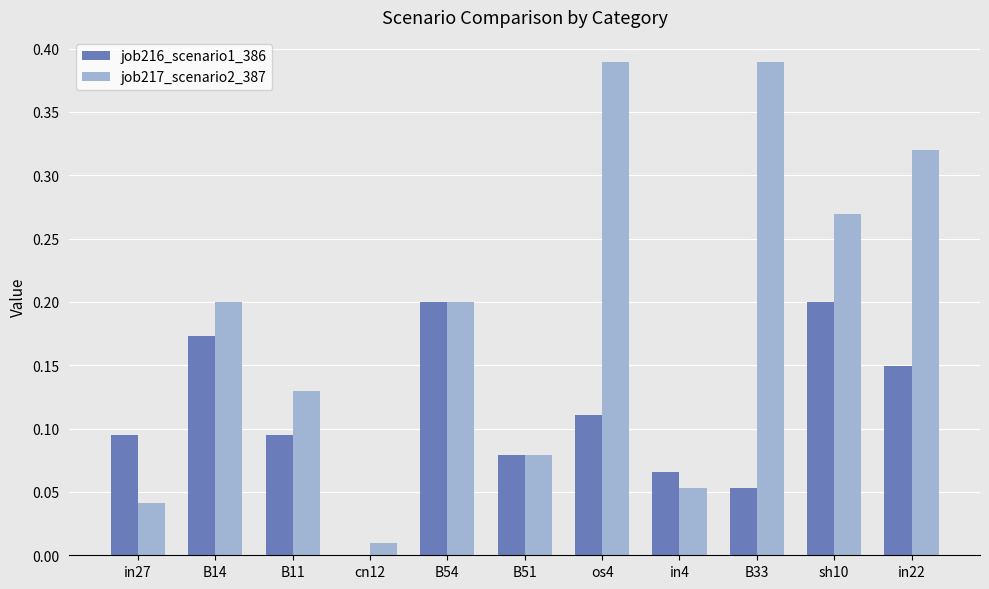

Between os4 and in4, which series saw the biggest shift?

job217_scenario2_387